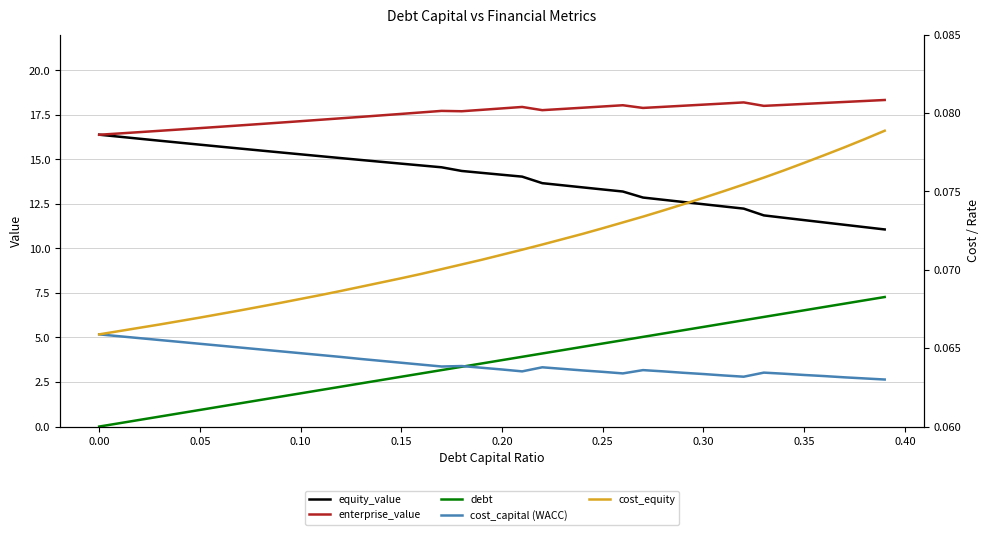

What are all the series names shown in the legend?

equity_value, enterprise_value, debt, cost_capital (WACC), cost_equity